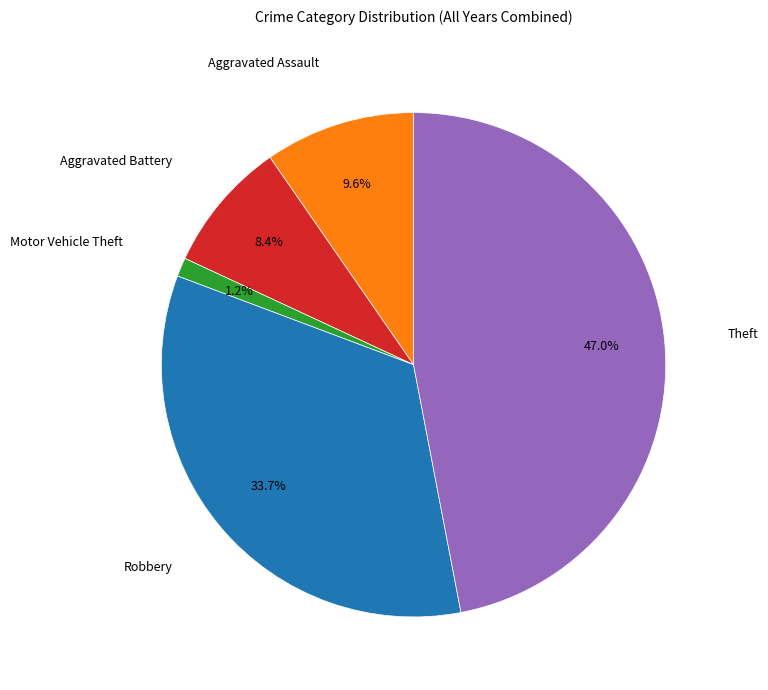

Is there any slice that represents more than half of the pie?

No